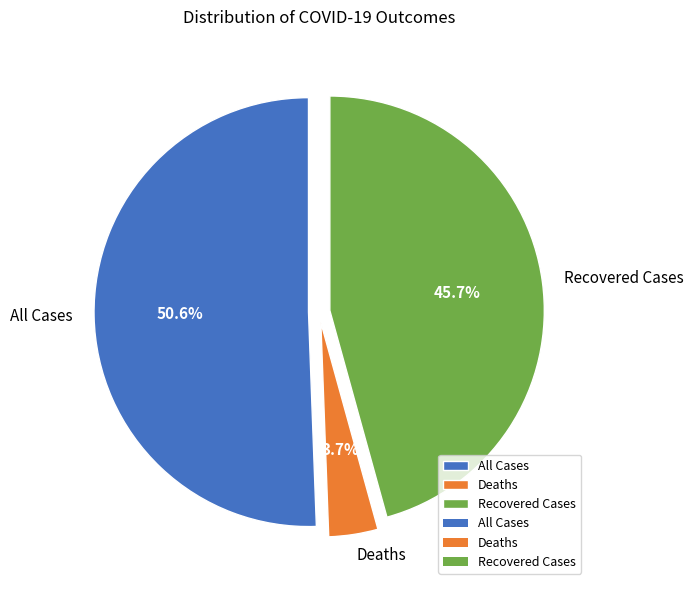

What percentage is the All Cases slice, to the nearest percent?

51%